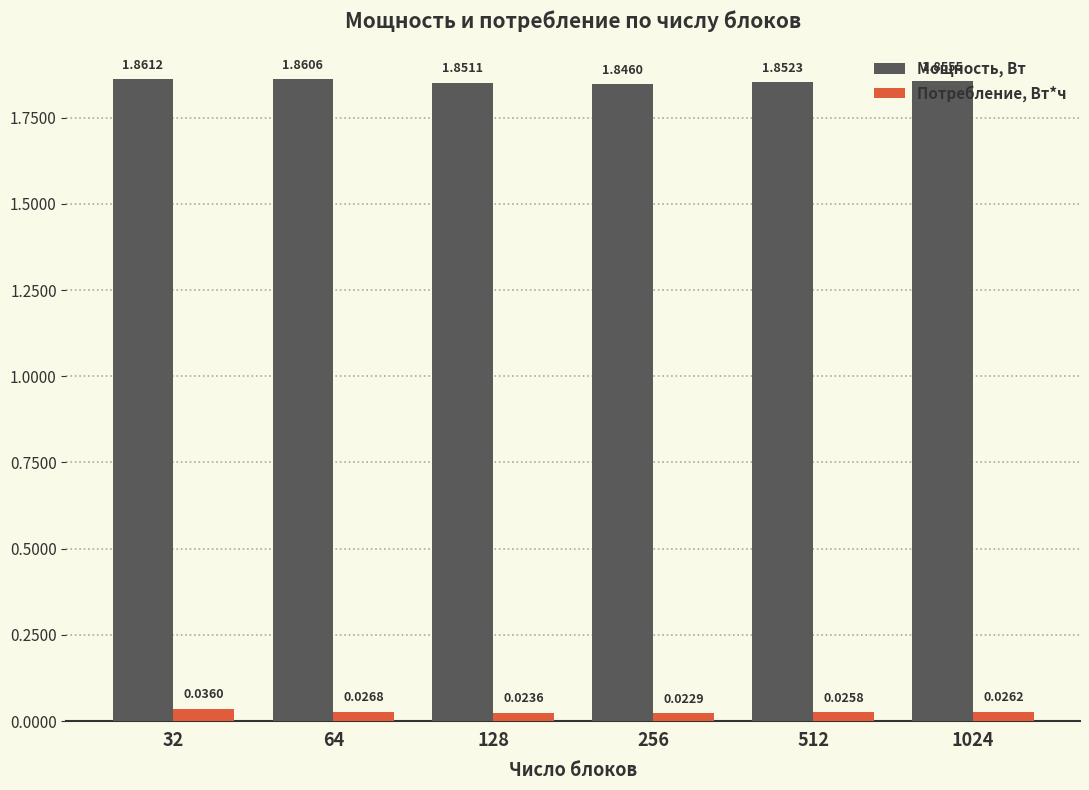

Which series has the widest spread of values?

Мощность, Вт